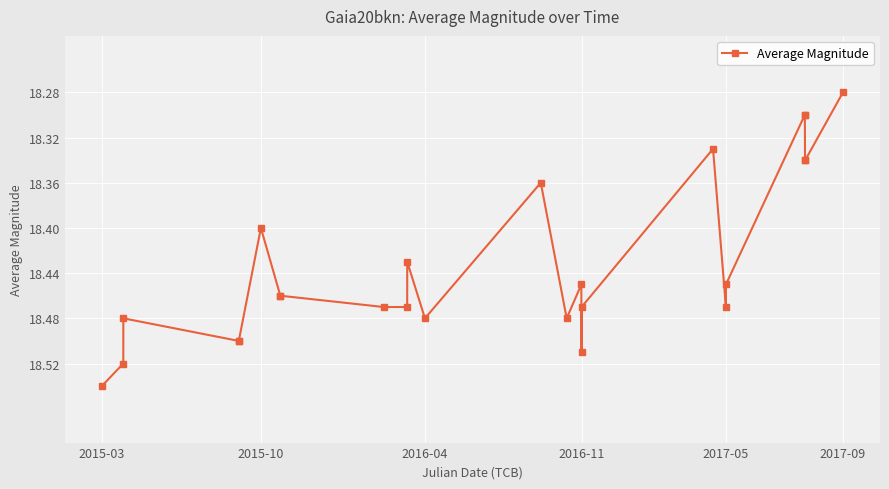

What is the difference between the maximum and second lowest values?

0.2